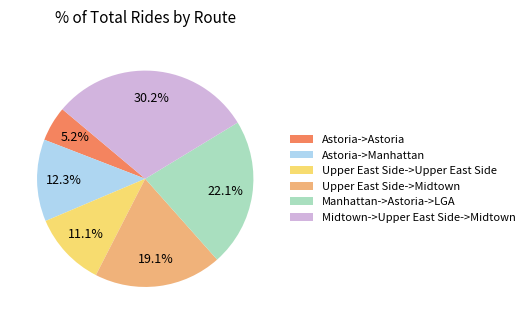

Approximately how many times larger is the value at Midtown->Upper East Side->Midtown compared to Upper East Side->Midtown?

1.6